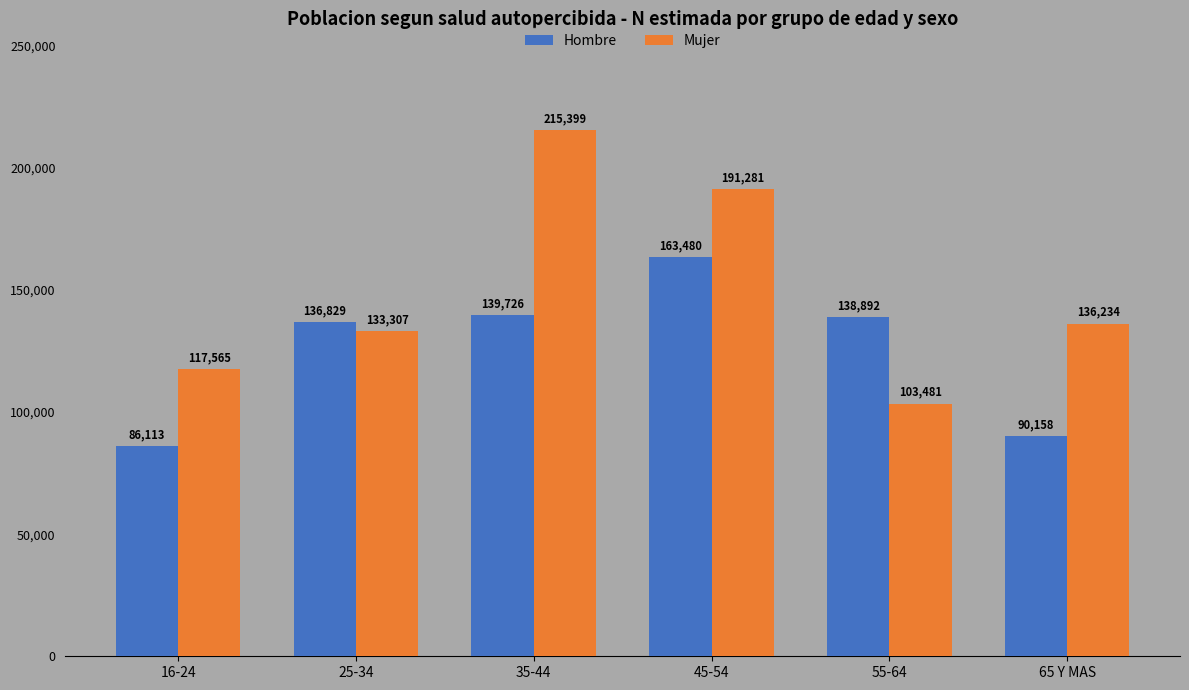

At how many categories does at least one series exceed 181185?

2